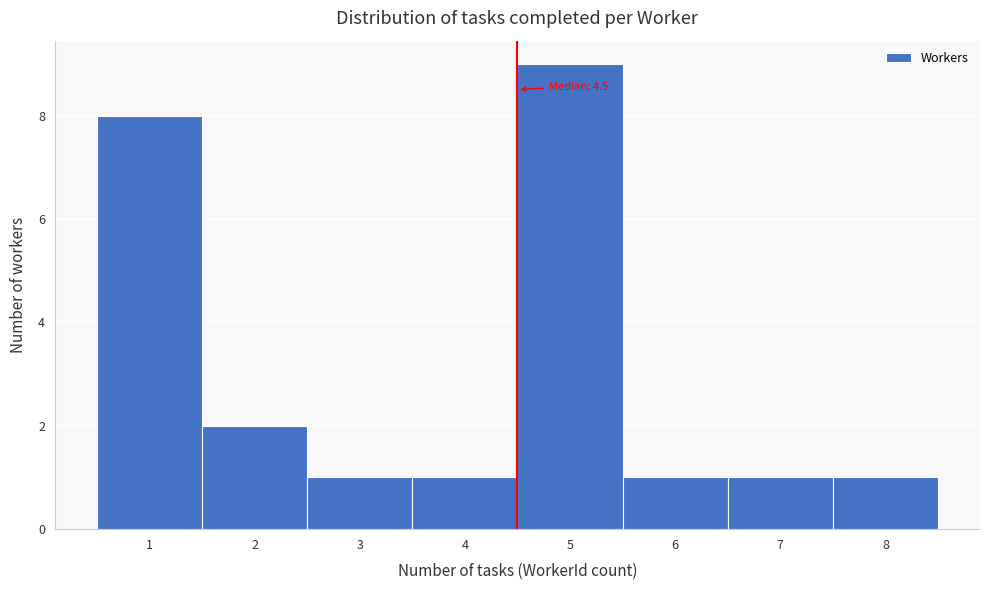

Which range on the x-axis has the tallest bar?

4.5 to 5.5